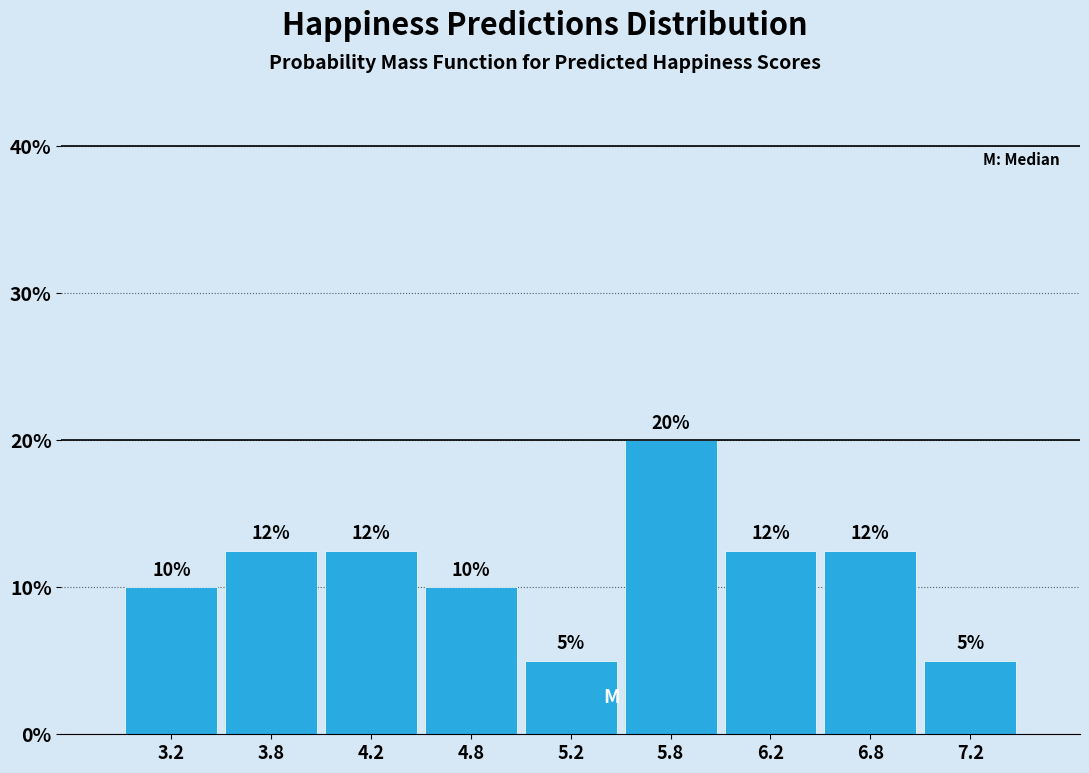

Which range on the x-axis has the tallest bar?

5.5 to 6.0